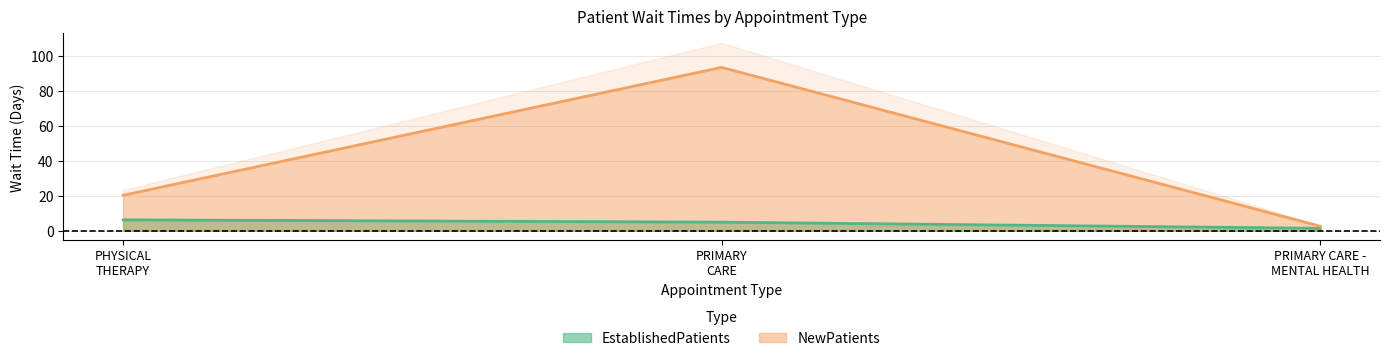

What is the sum of the NewPatients values at PHYSICAL THERAPY and PRIMARY CARE?

113.8